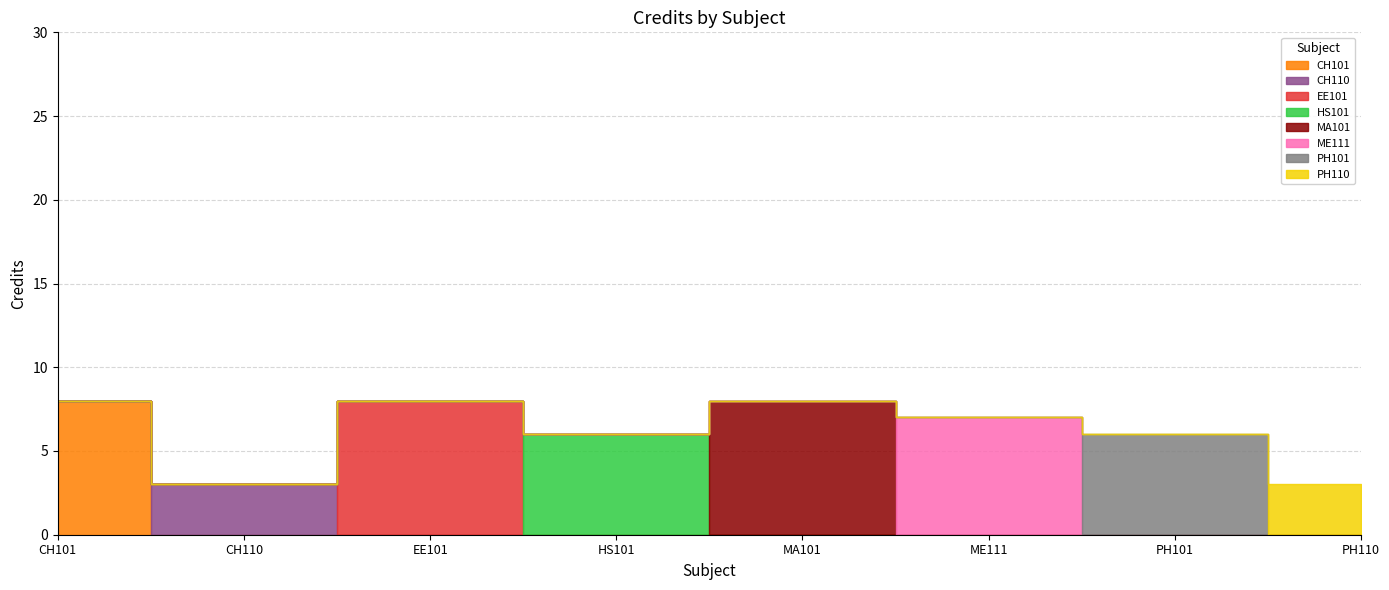

Reading left to right, transcribe all the data shown in this chart.

CH101=8	CH110=3	EE101=8	HS101=6	MA101=8	ME111=7	PH101=6	PH110=3